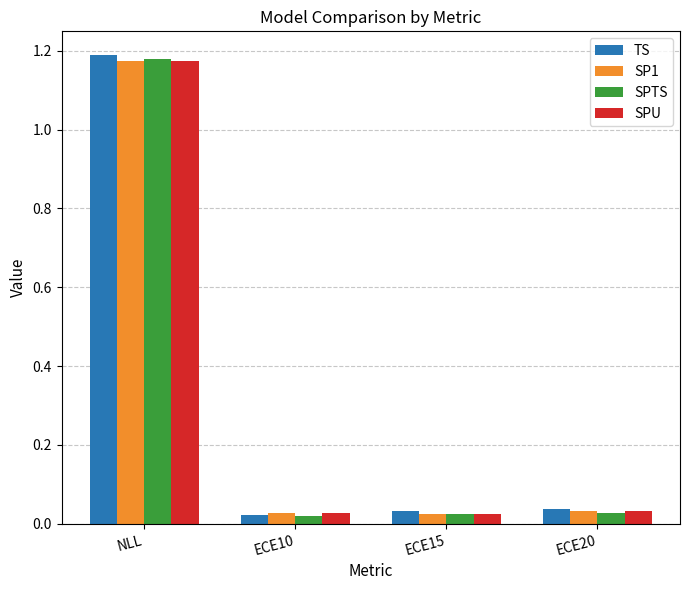

The TS series shows 1.7 at NLL. True or false?

False